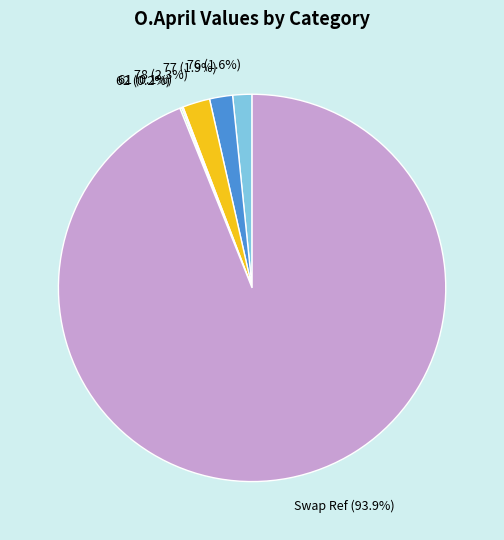

Which has a higher value, 76 (1.6%) or 78 (2.3%)?

78 (2.3%)